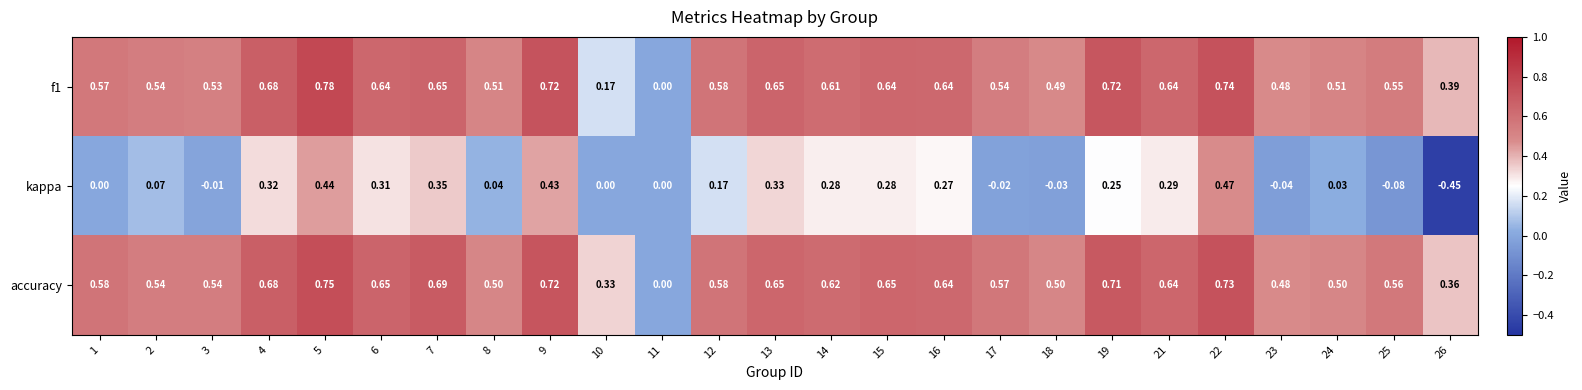

Rank the series by their maximum value, from highest to lowest.

f1, accuracy, kappa